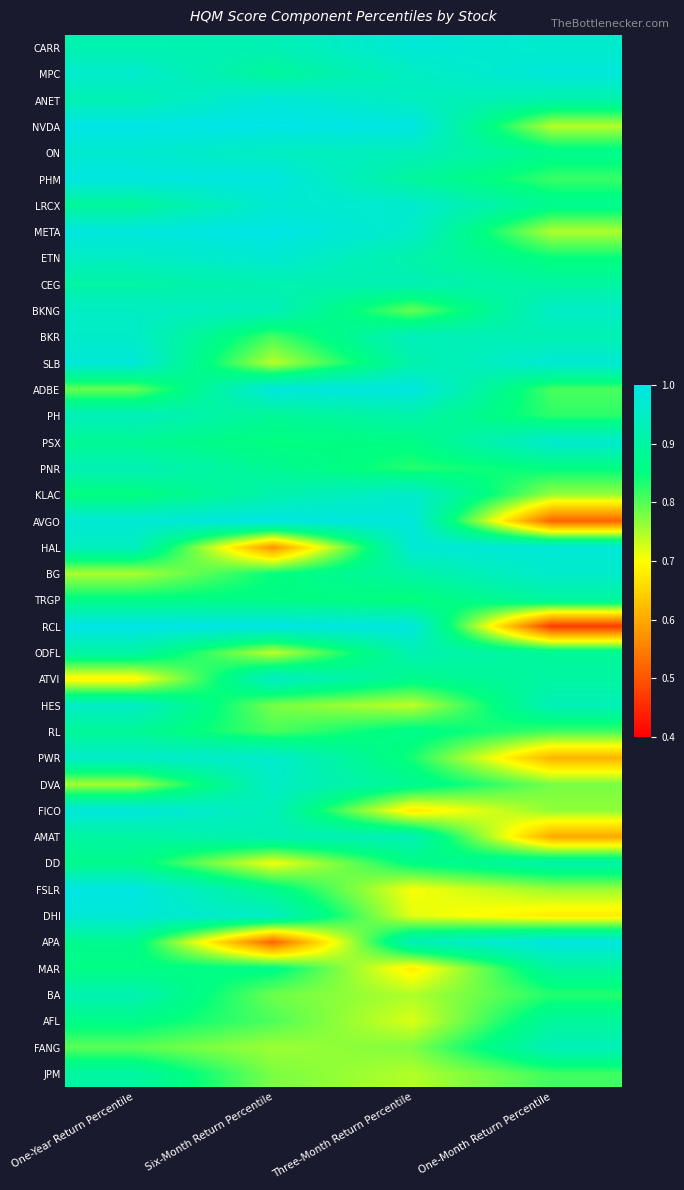

What is the spread (max minus min) of values at Three-Month Return Percentile?

0.3